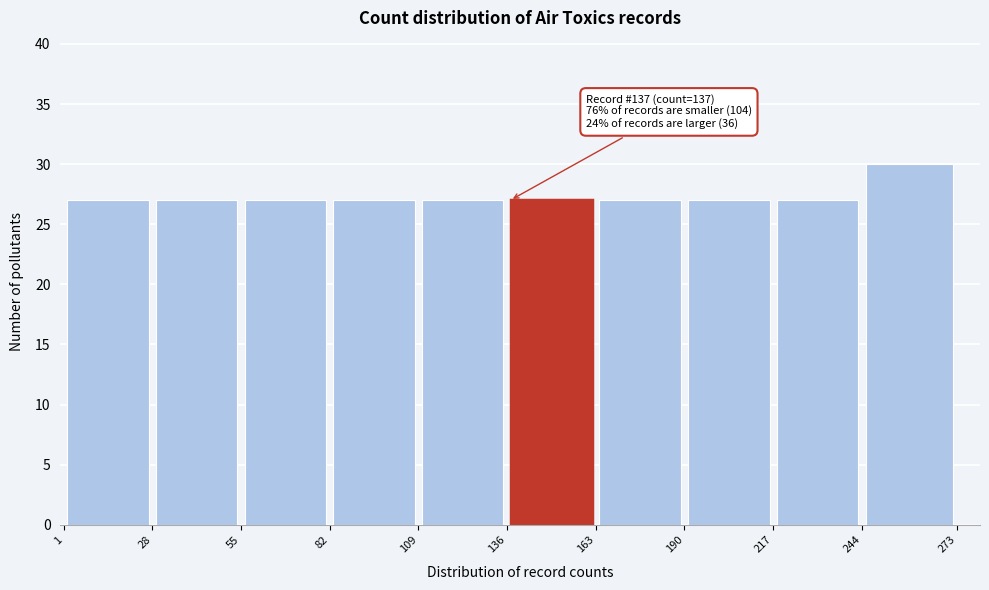

Which range on the x-axis has the tallest bar?

244 to 273